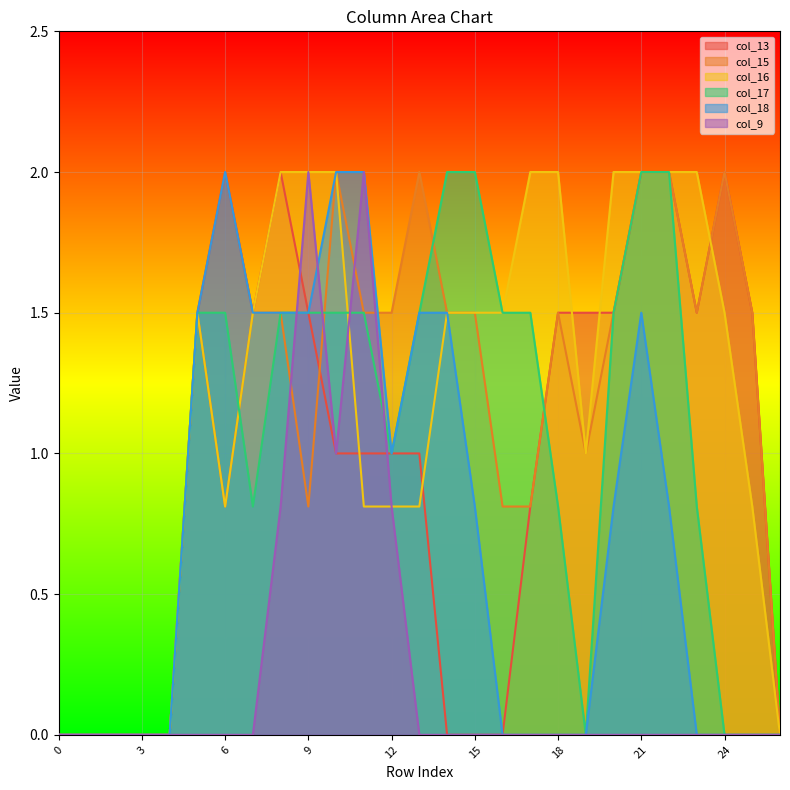

Which series has the largest total across all categories?

col_16